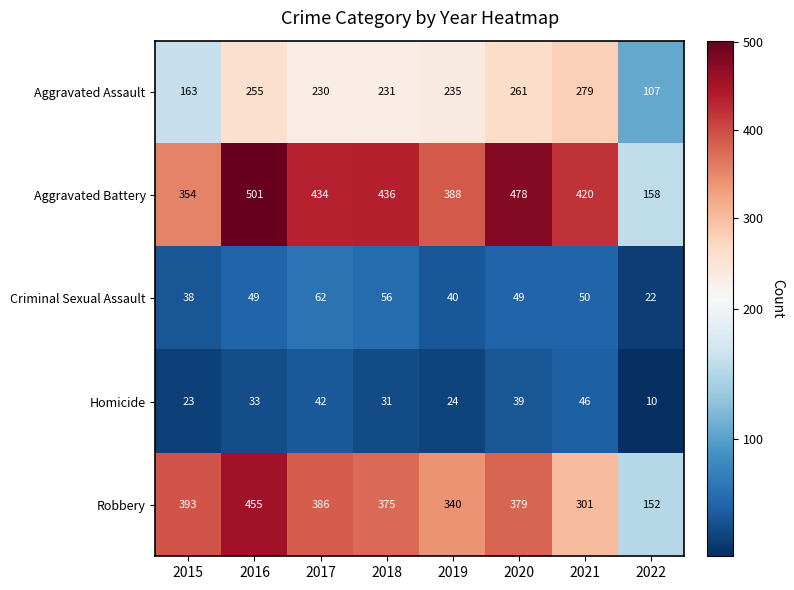

At 2021, list the series in order from smallest to largest.

Homicide, Criminal Sexual Assault, Aggravated Assault, Robbery, Aggravated Battery